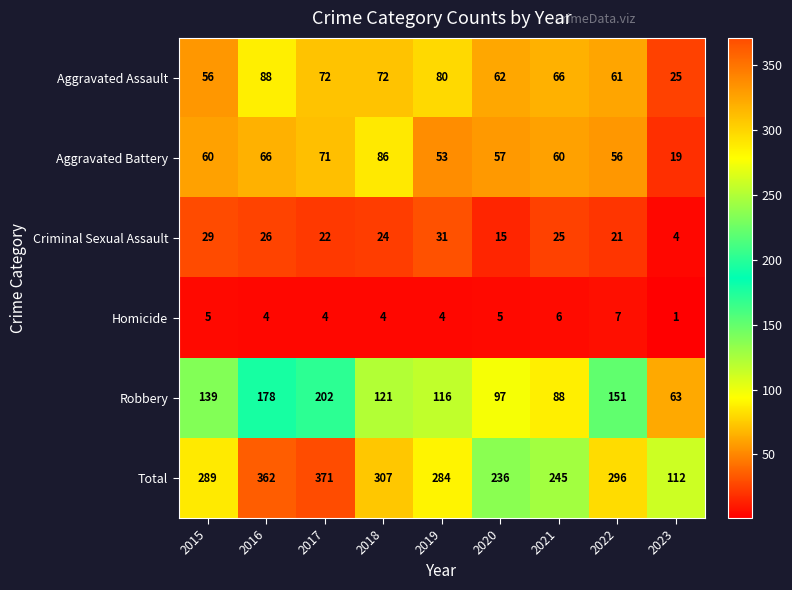

The Robbery series shows 44 at 2015. True or false?

False